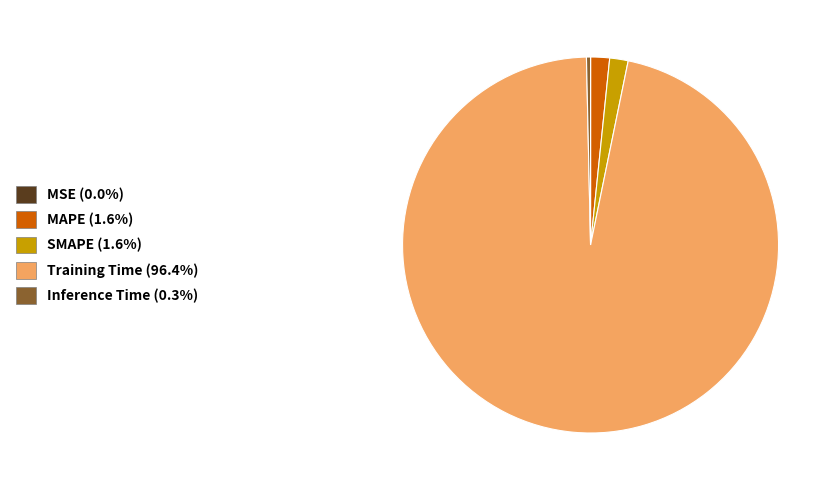

Do MAPE (1.6%) and Inference Time (0.3%) together represent more than half of the pie?

No